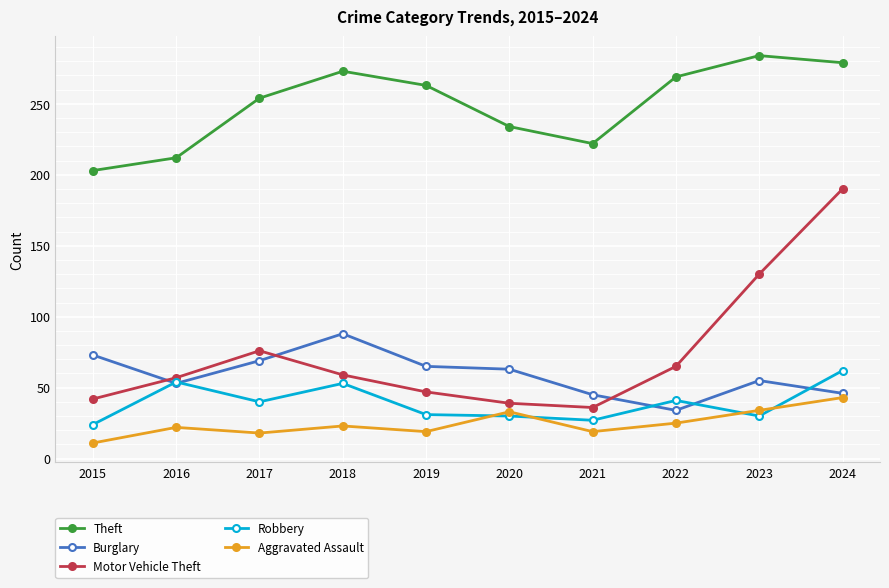

How many lines are shown in the chart?

5